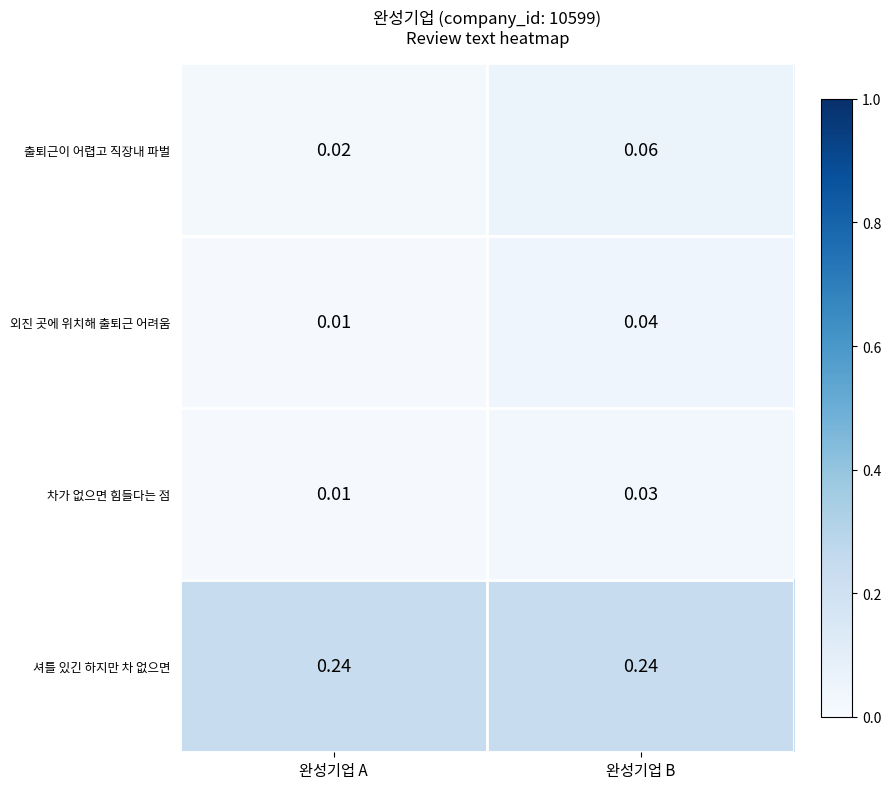

Which series has the widest spread of values?

출퇴근이 어렵고 직장내 파벌